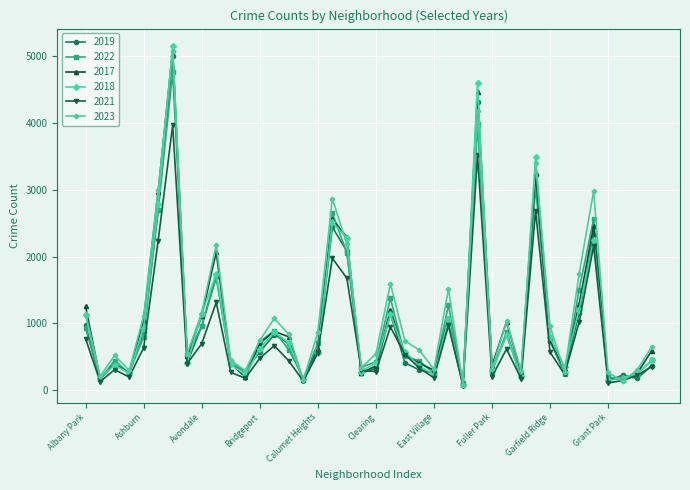

True or false: 2018 has more than 1 points higher than both neighbors.

True